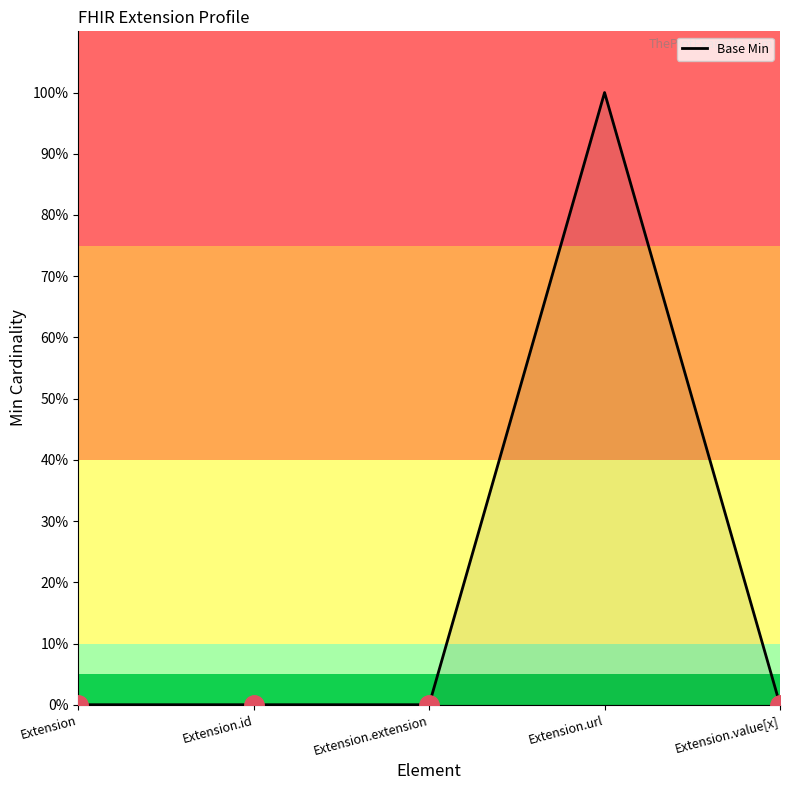

Which label corresponds to the largest value in the chart?

Extension.url